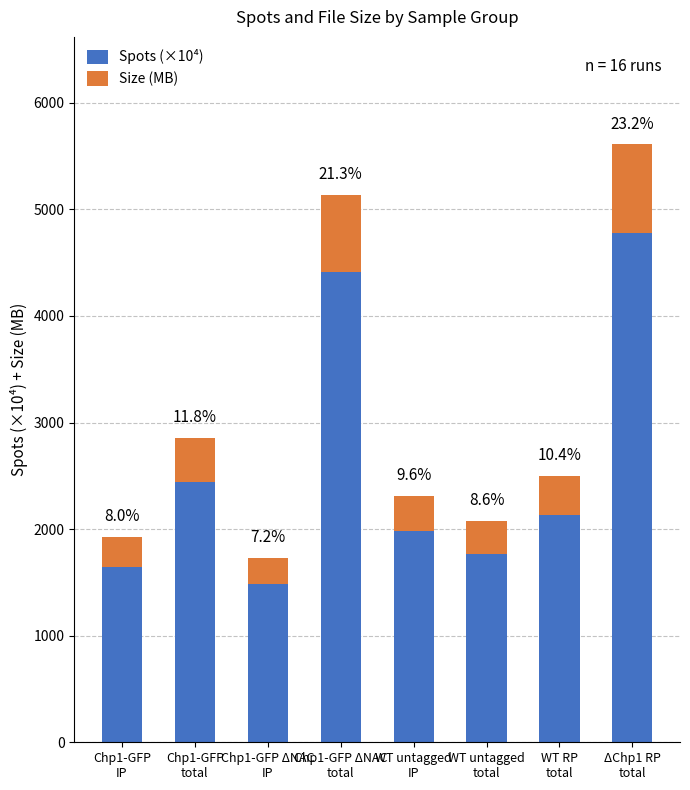

What is the sum of the Size (MB) values at WT RP
total and WT untagged
IP?

707.0